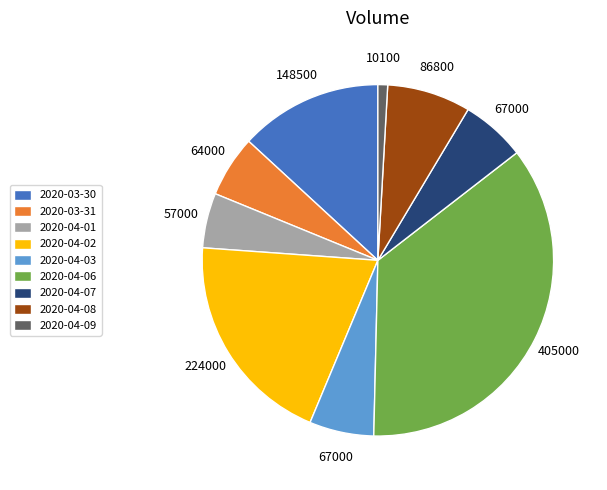

True or false: 2020-04-07 accounts for 6% of the total.

True